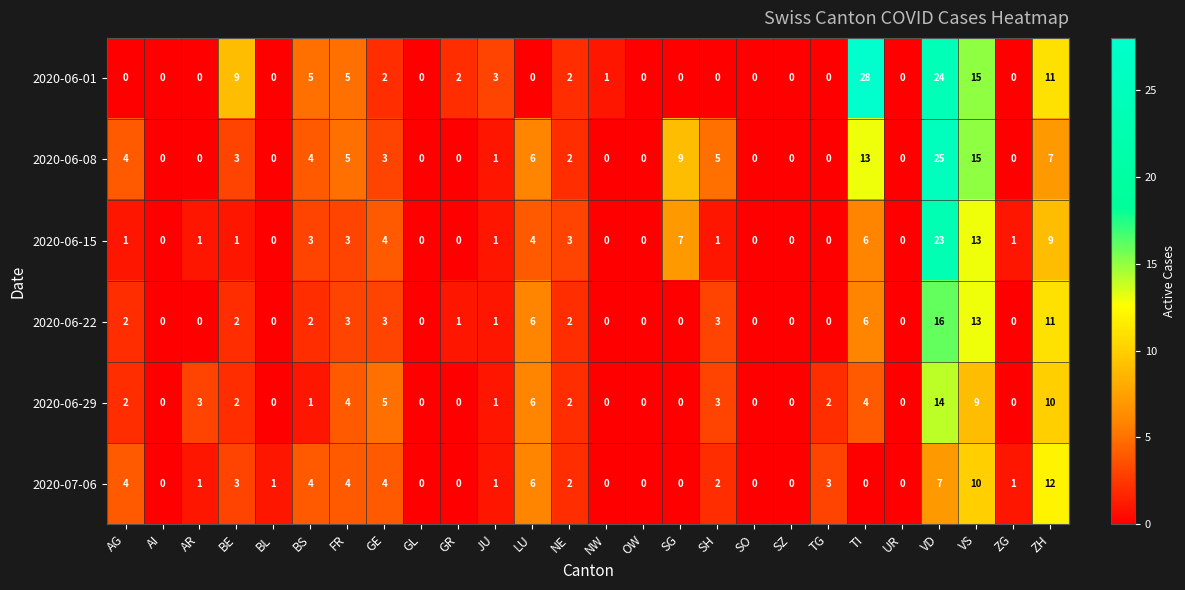

What is the spread (max minus min) of values at SG?

9